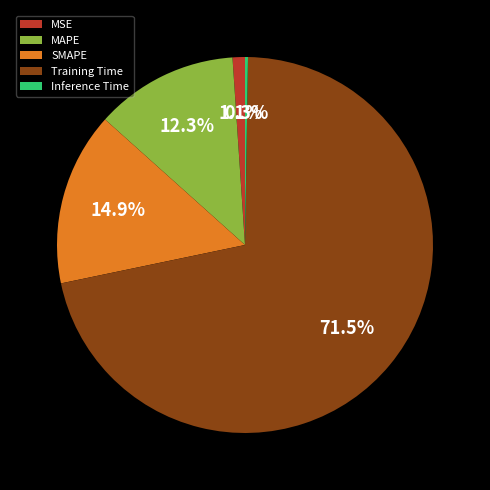

Do Training Time and MAPE together represent more than half of the pie?

Yes